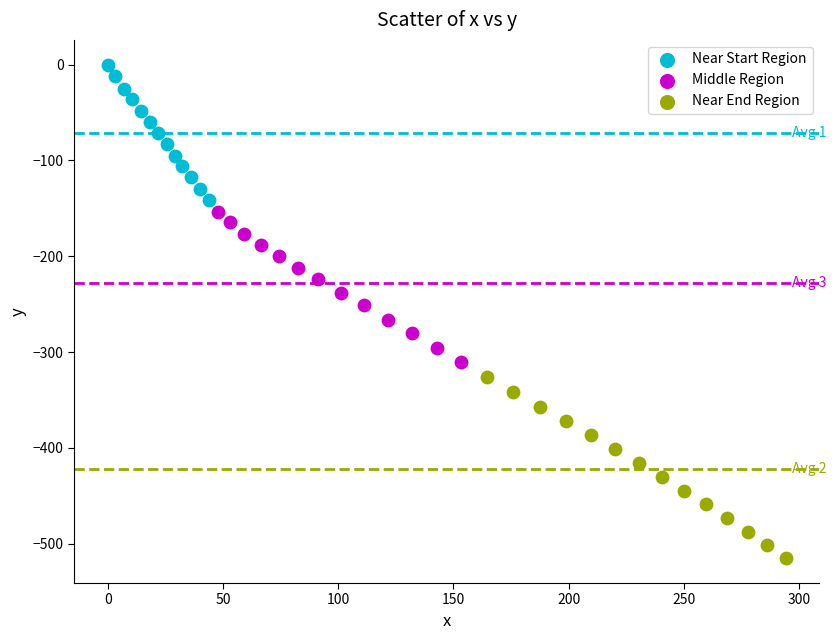

Which series has the largest Y range (max minus min)?

Near End Region